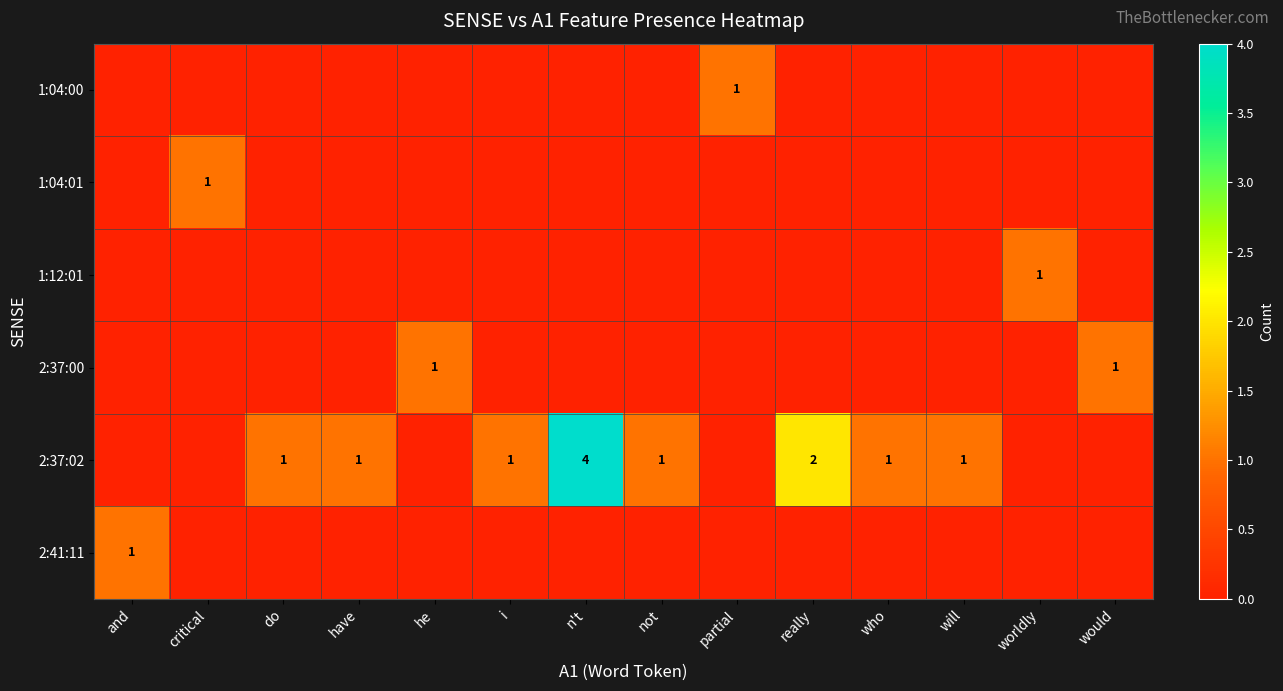

Is it true that 2:37:00 equals 2 at would?

False